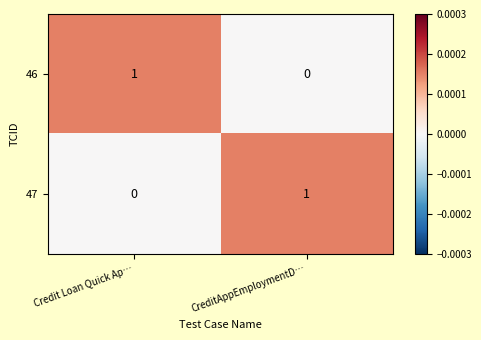

Rank the series at CreditAppEmploymentD… from lowest to highest value.

46, 47